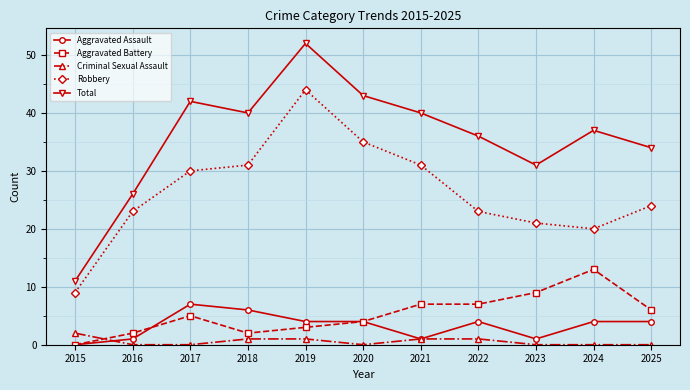

At which category does Robbery reach its first local valley?

2024